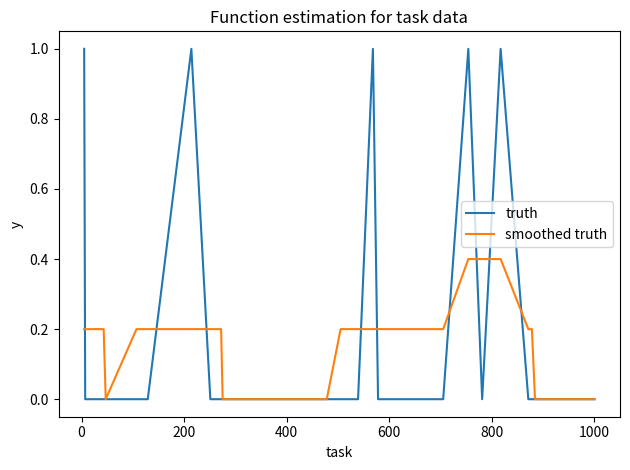

Which series has the largest total across all categories?

truth